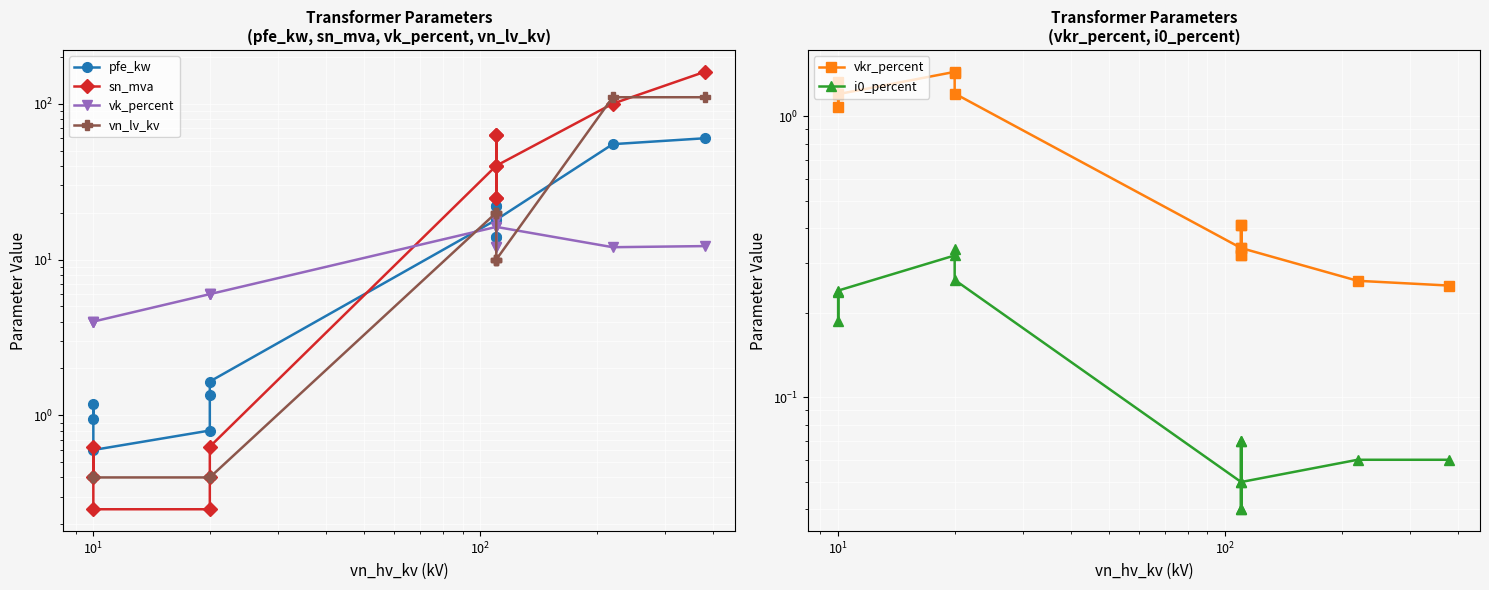

Which series ends up on top after the final intersection of sn_mva and pfe_kw?

sn_mva